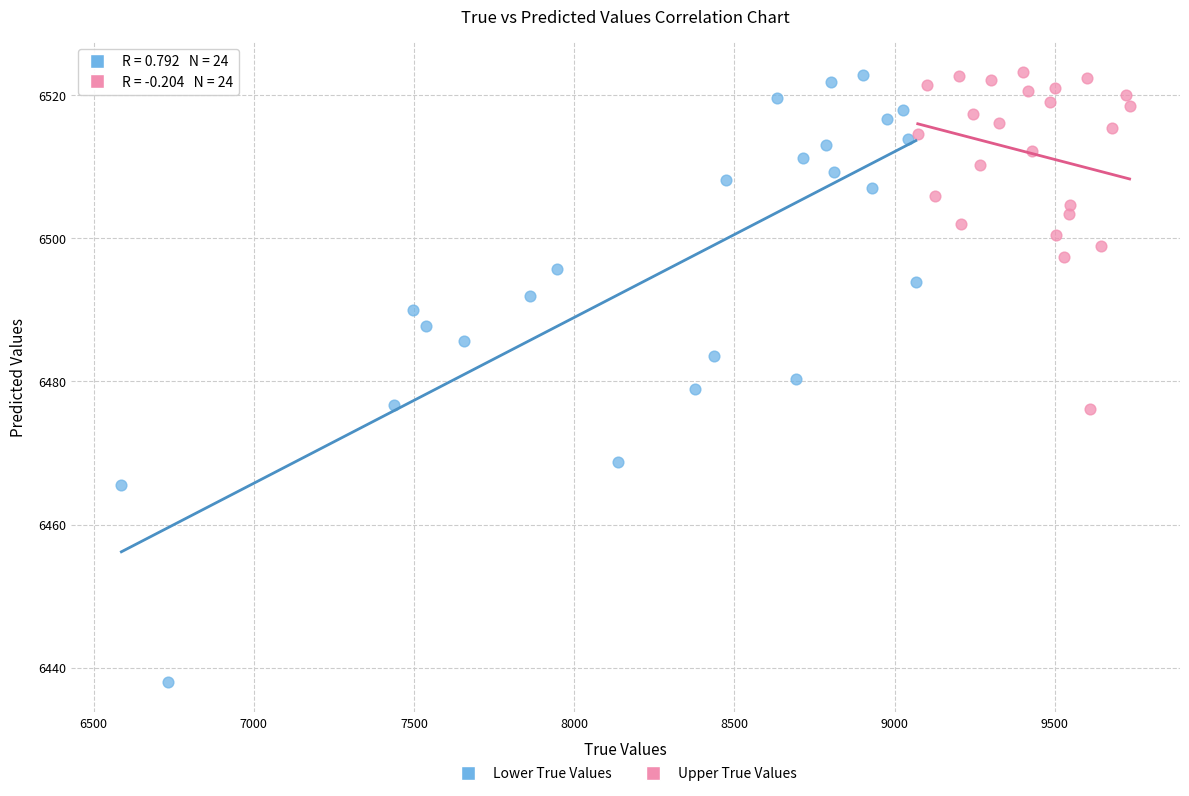

Which series reaches the minimum Y coordinate?

Lower True Values